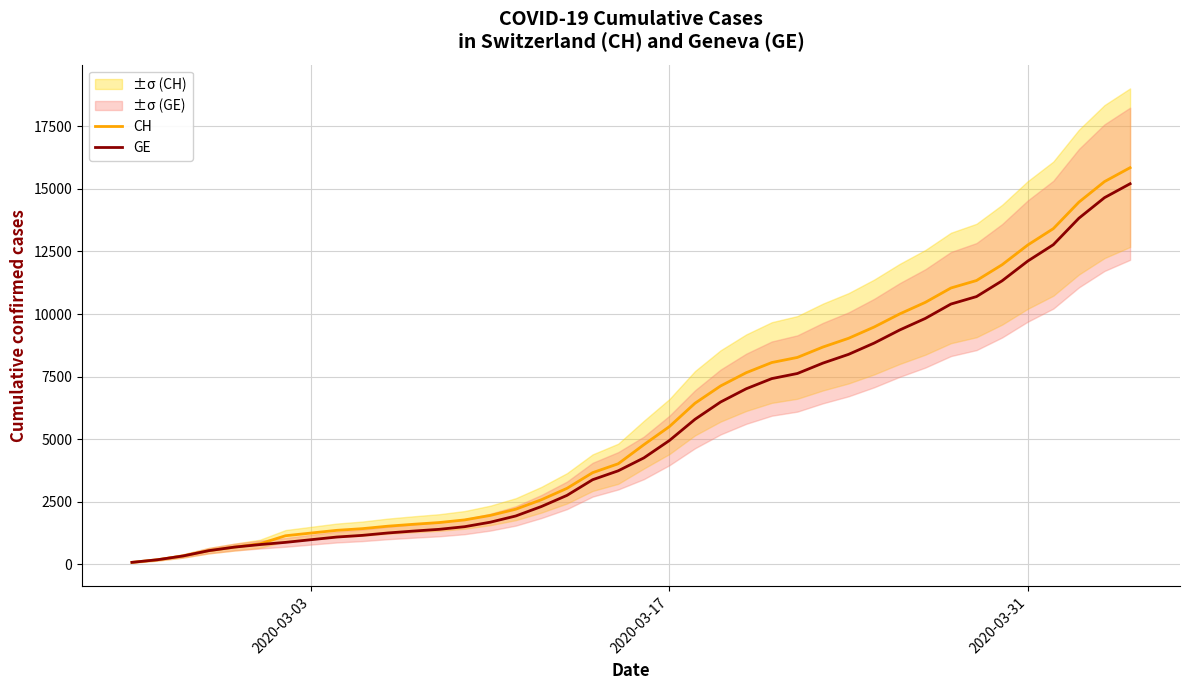

True or false: GE and CH cross at least once.

False